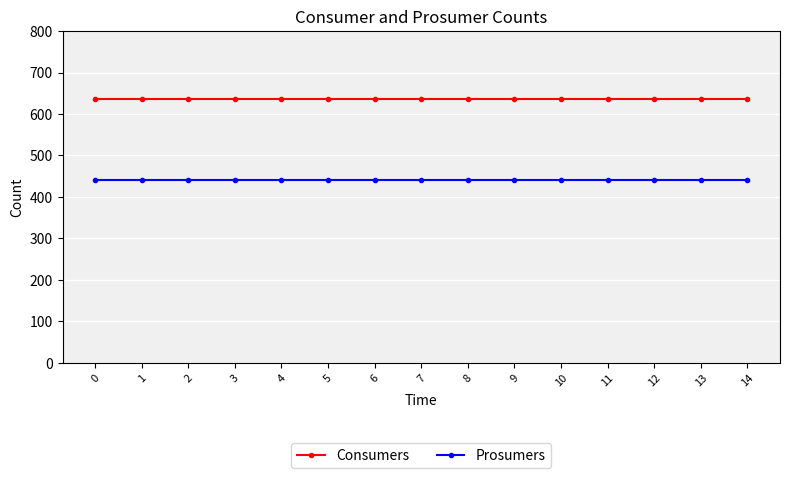

What is the spread (max minus min) of values at 10?

195